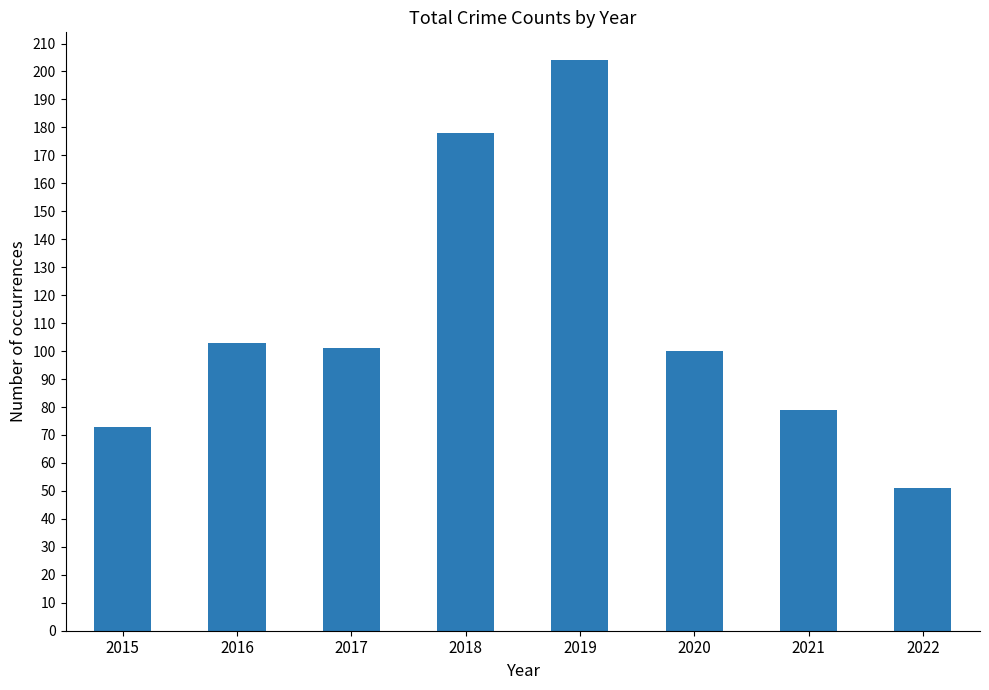

The value at 2020 is 100. True or false?

True